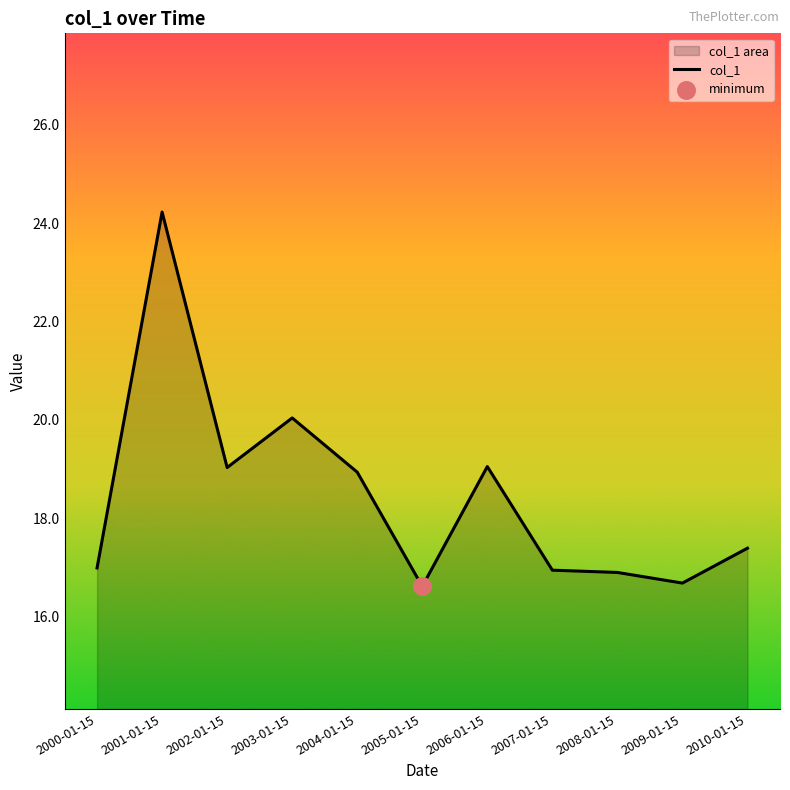

What is the change in value from 2001-01-15 to 2005-01-15?

-7.6